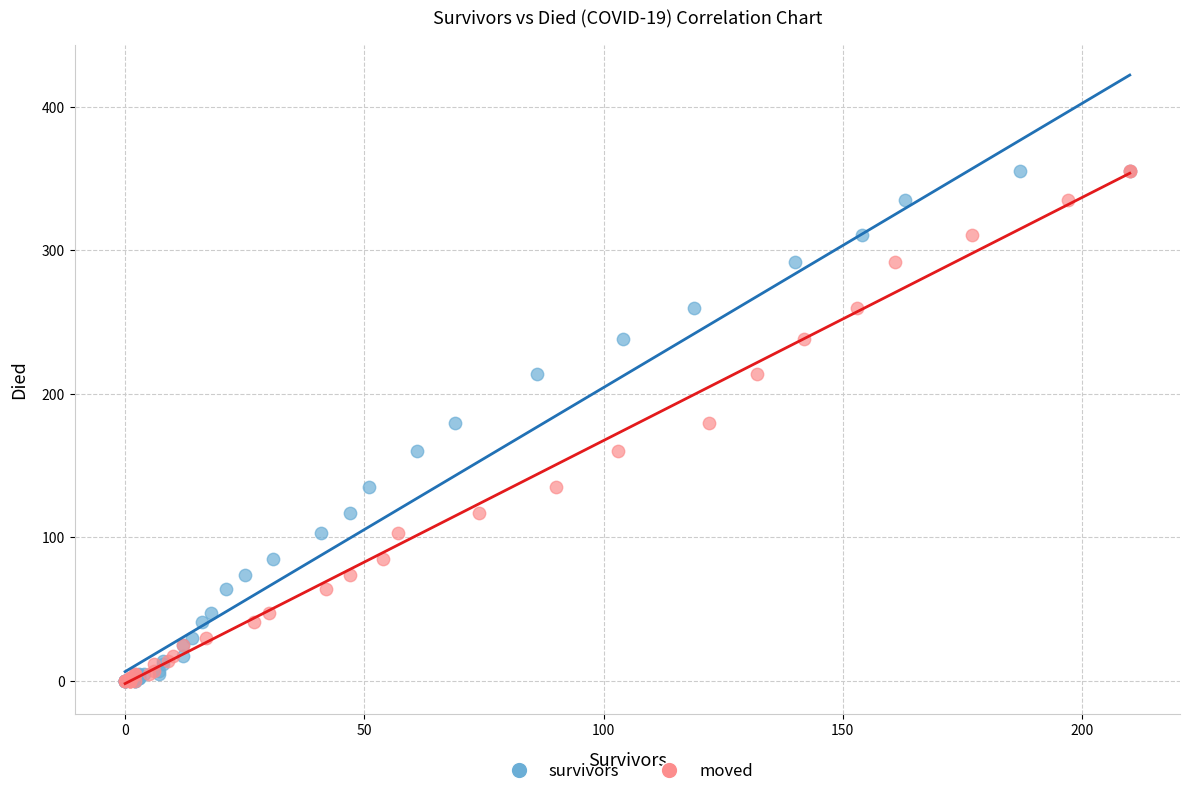

What are all the series names shown in the legend?

survivors, moved